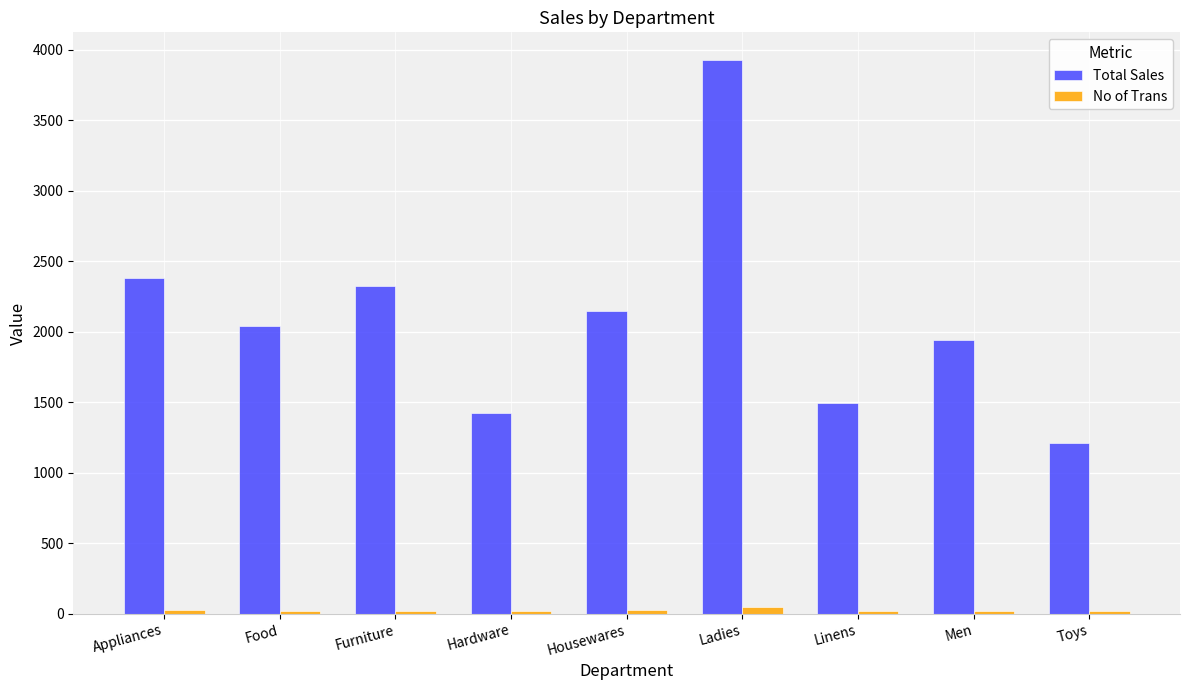

Are the bars horizontal?

No